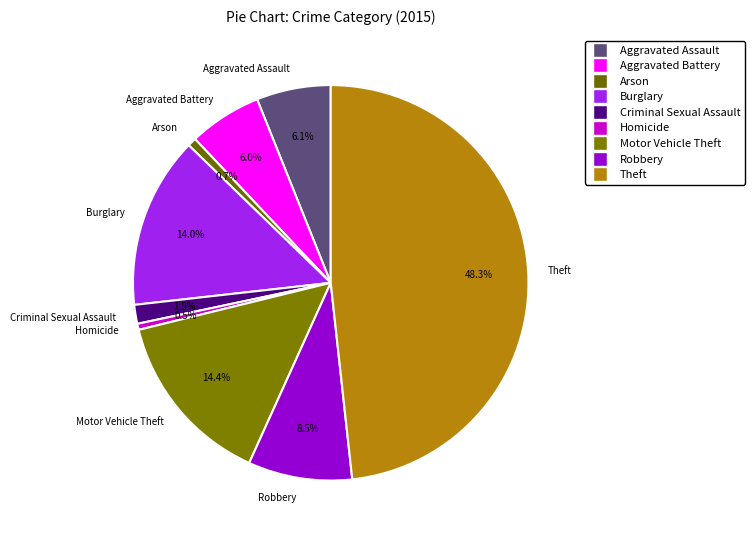

To the nearest percent, what is the difference between the Robbery and Arson slice percentages?

8%